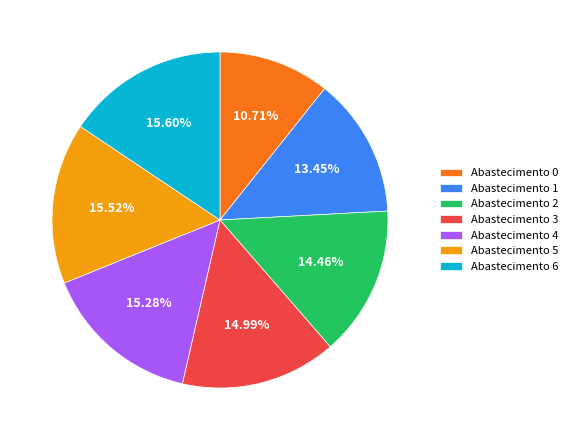

Approximately how many times larger is the value at Abastecimento 1 compared to Abastecimento 0?

1.3